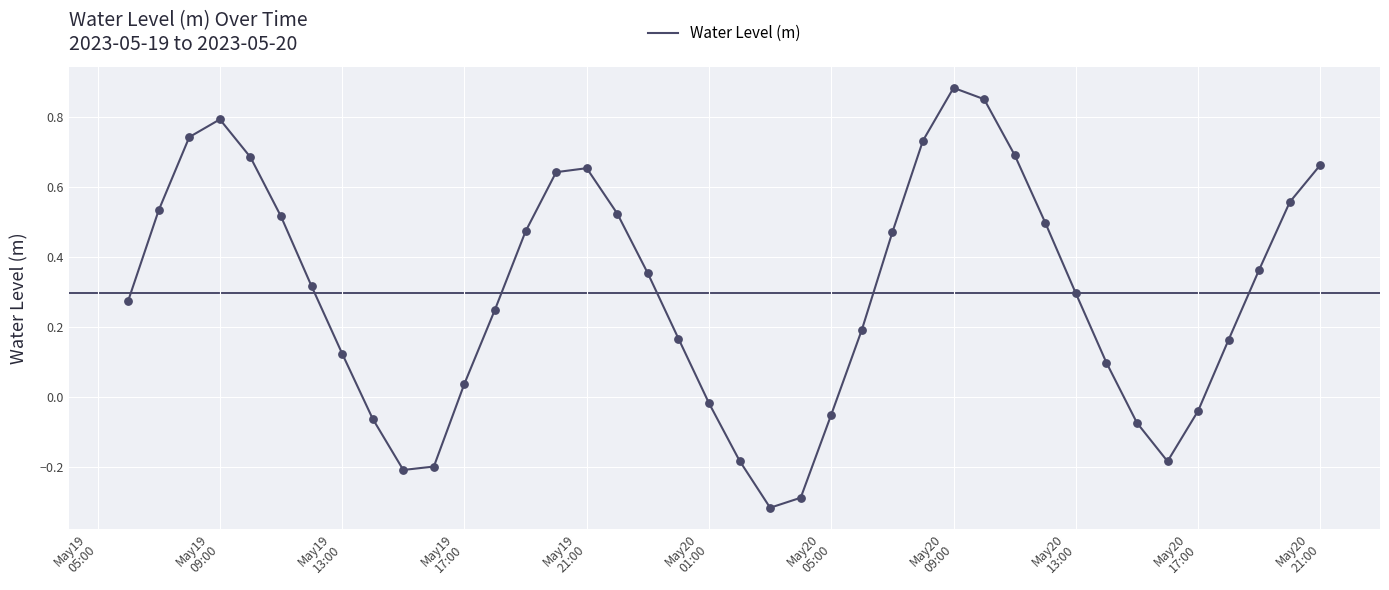

What is the difference between the maximum and minimum values?

1.2